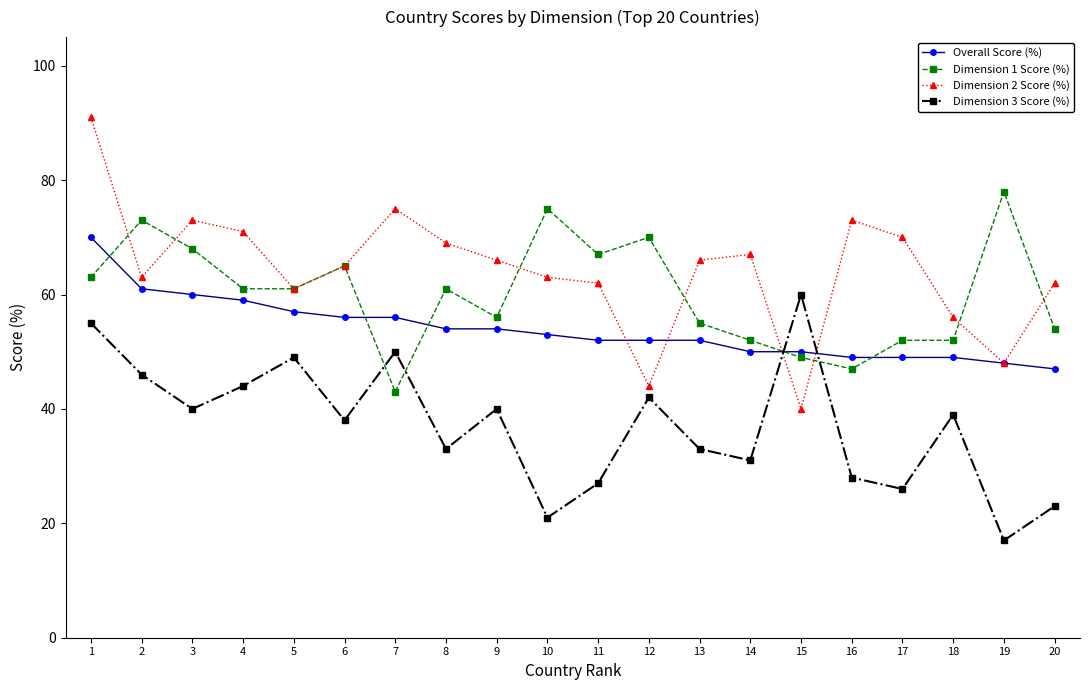

Where is the first local minimum for Dimension 3 Score (%)?

3